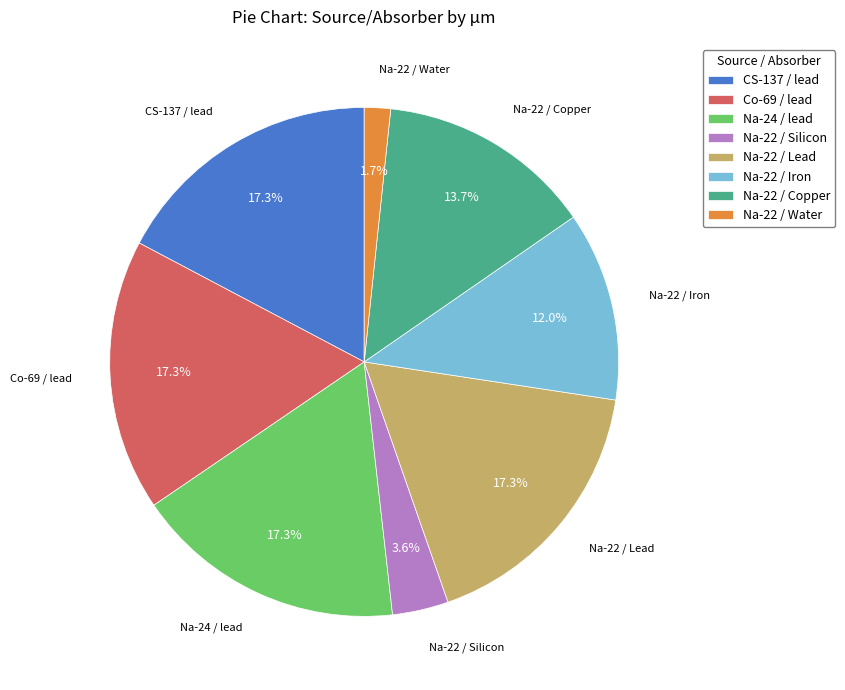

Which category has the smallest portion of the pie?

Na-22 / Water